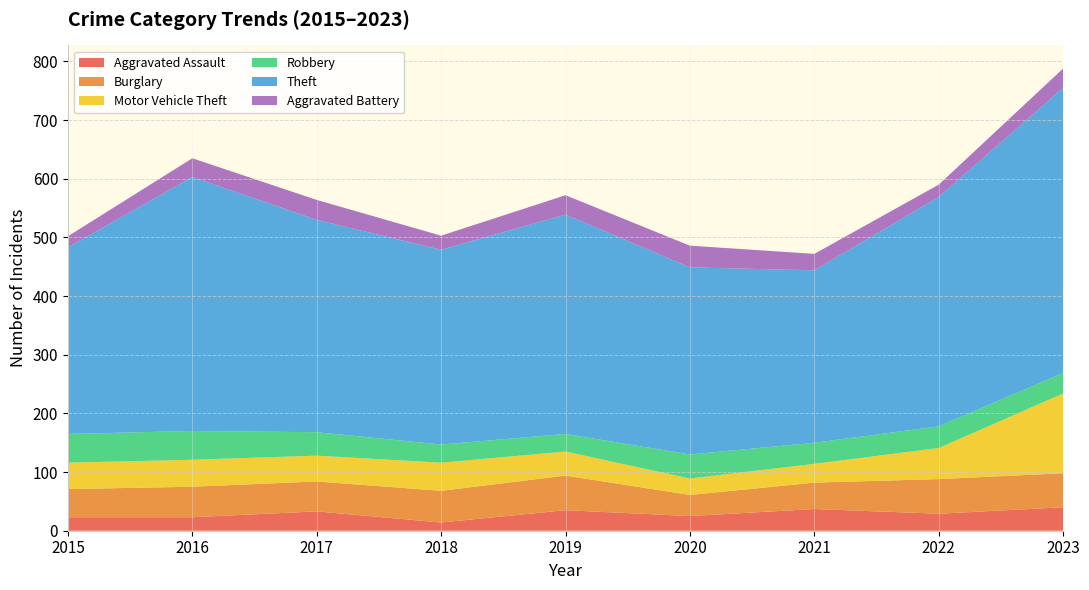

Reading left to right, list all the values displayed in this chart.

Aggravated Assault: 2015=23	2016=23	2017=33	2018=14	2019=35	2020=25	2021=37	2022=29	2023=40
Burglary: 2015=48	2016=52	2017=51	2018=54	2019=59	2020=36	2021=45	2022=59	2023=58
Motor Vehicle Theft: 2015=45	2016=46	2017=44	2018=48	2019=41	2020=28	2021=32	2022=53	2023=136
Robbery: 2015=49	2016=49	2017=40	2018=31	2019=30	2020=41	2021=36	2022=37	2023=35
Theft: 2015=318	2016=433	2017=362	2018=332	2019=374	2020=319	2021=294	2022=391	2023=486
Aggravated Battery: 2015=19	2016=32	2017=34	2018=24	2019=33	2020=37	2021=28	2022=21	2023=33